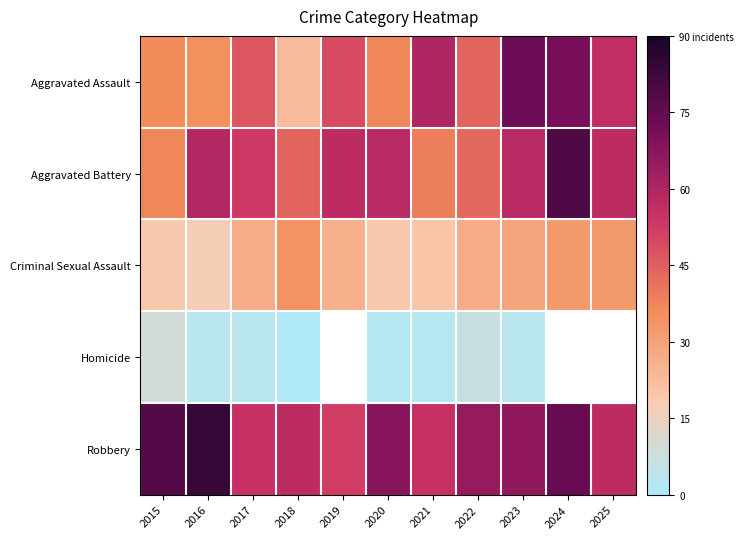

At how many categories does at least one series exceed 66?

5